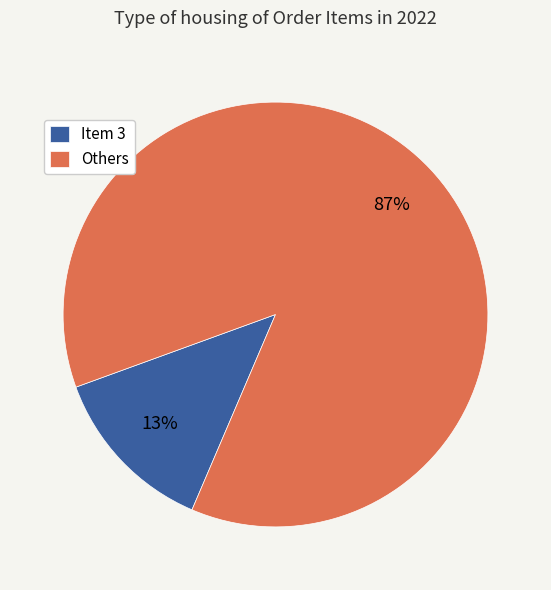

What percentage is the Item 3 slice, to the nearest percent?

13%